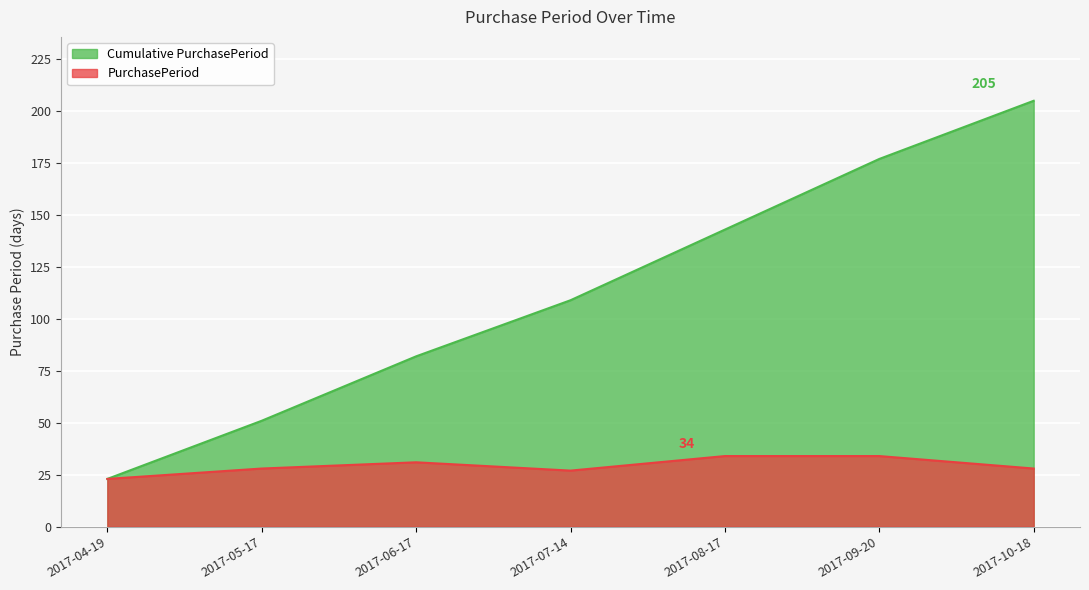

The value at 2017-05-17 is 28. True or false?

True